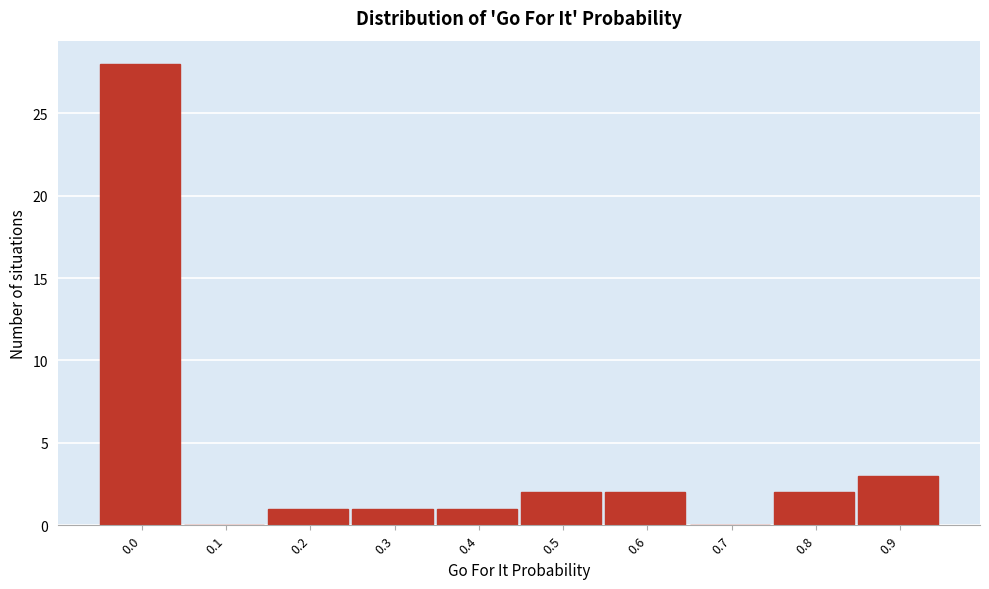

Reading left to right, extract all data points from this chart.

0.0=28	0.1=0	0.2=1	0.3=1	0.4=1	0.5=2	0.6=2	0.7=0	0.8=2	0.9=3